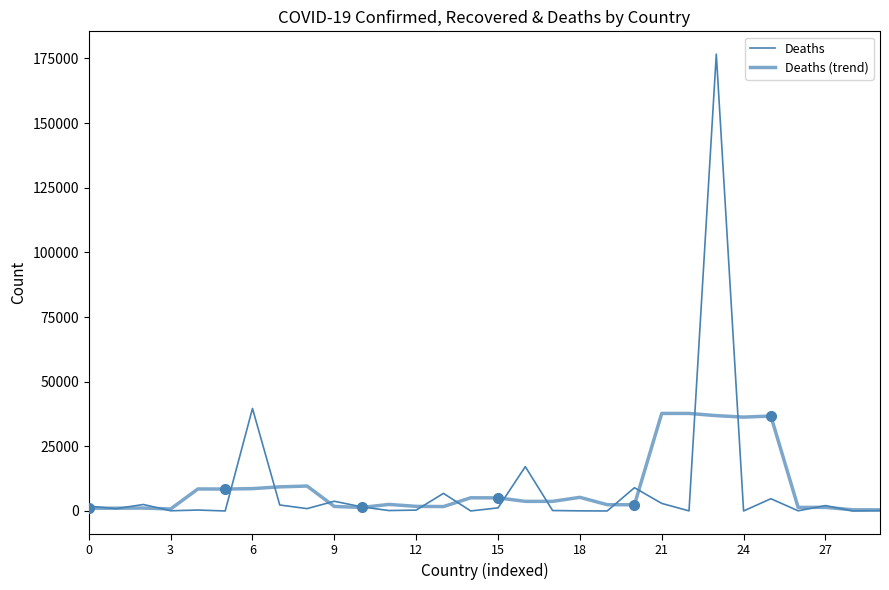

At which category is the sum across all series the highest?

23